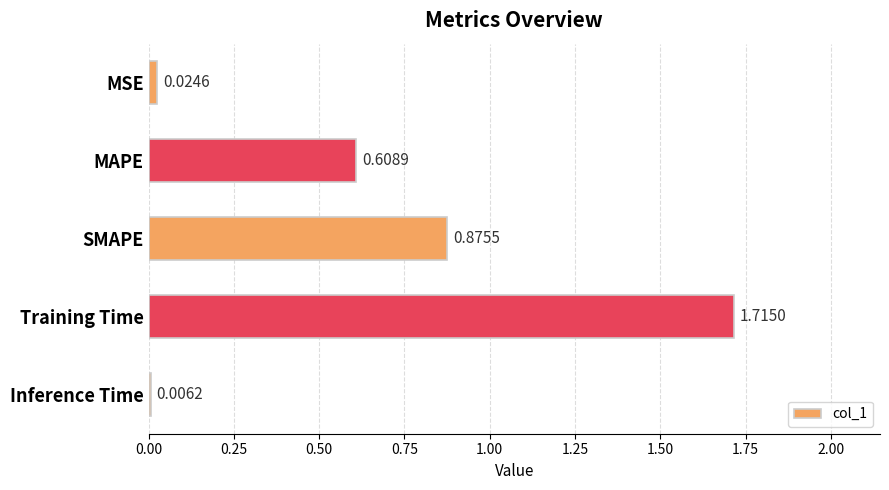

What is the sum of all values?

3.2